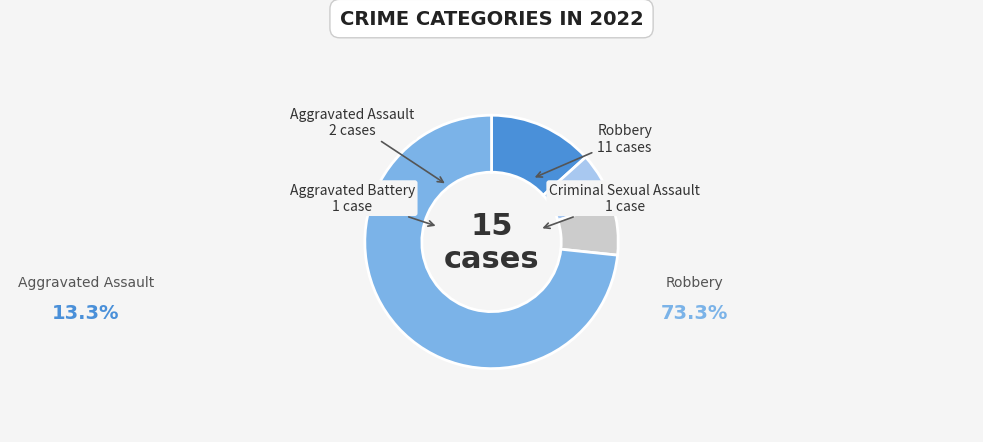

Approximately how many times larger is the value at Aggravated Battery compared to Criminal Sexual Assault?

1.0